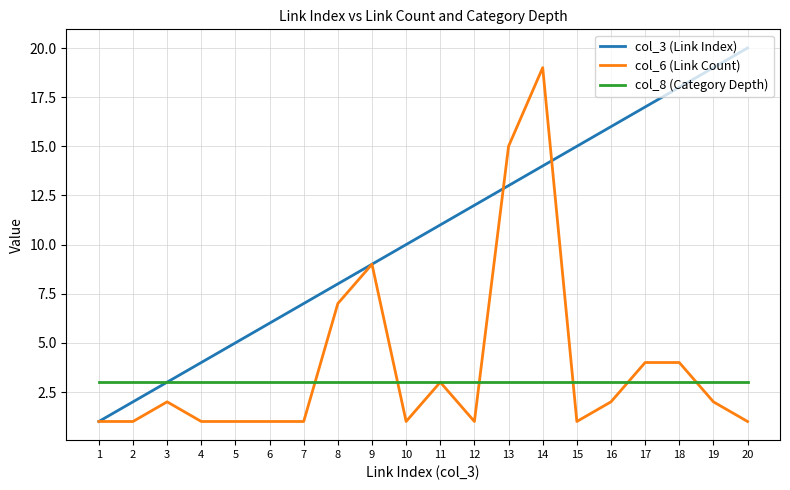

At which category is the sum across all series the highest?

14